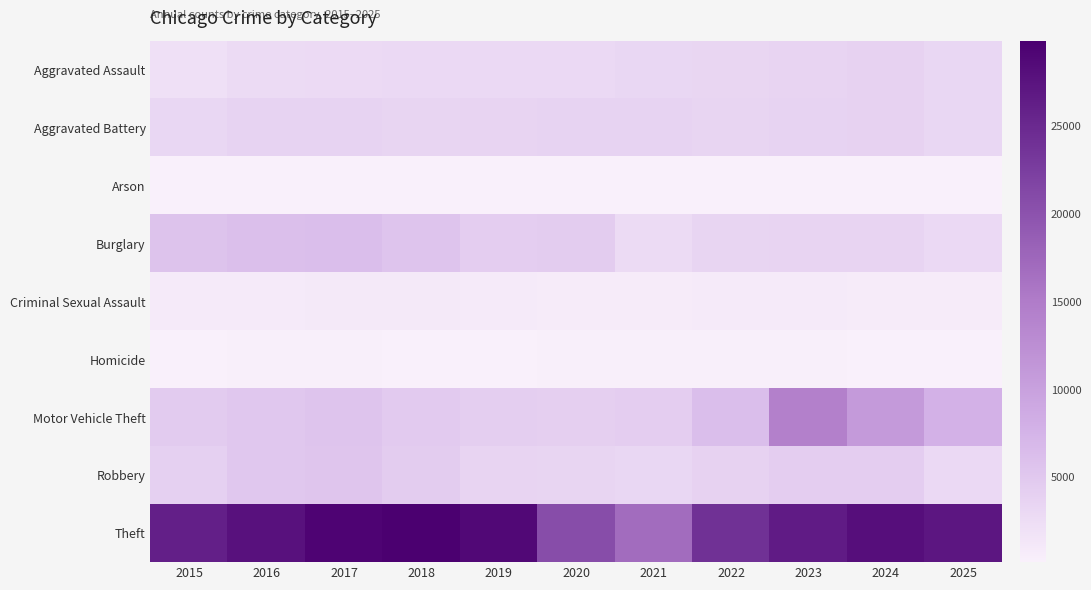

Reading left to right, what are all the values shown in this chart?

Aggravated Assault: 2015=2079	2016=2675	2017=2799	2018=2901	2019=2856	2020=2843	2021=3272	2022=3336	2023=3596	2024=3833	2025=3201
Aggravated Battery: 2015=3223	2016=3747	2017=3703	2018=3492	2019=3596	2020=3726	2021=3726	2022=3418	2023=3751	2024=3868	2025=3290
Arson: 2015=196	2016=253	2017=234	2018=166	2019=163	2020=262	2021=249	2022=189	2023=248	2024=249	2025=186
Burglary: 2015=5625	2016=6117	2017=6268	2018=5388	2019=4406	2020=4493	2021=2602	2022=3444	2023=3562	2024=3626	2025=2877
Criminal Sexual Assault: 2015=882	2016=942	2017=984	2018=977	2019=942	2020=758	2021=839	2022=897	2023=909	2024=844	2025=832
Homicide: 2015=215	2016=330	2017=332	2018=264	2019=243	2020=337	2021=340	2022=324	2023=307	2024=273	2025=186
Motor Vehicle Theft: 2015=4665	2016=5044	2017=5464	2018=4715	2019=4332	2020=4167	2021=4457	2022=6213	2023=14423	2024=10906	2025=7805
Robbery: 2015=3999	2016=5114	2017=5327	2018=4551	2019=3599	2020=3447	2021=3205	2022=3837	2023=4409	2024=4396	2025=2908
Theft: 2015=26060	2016=27771	2017=29393	2018=29875	2019=28731	2020=20627	2021=16893	2022=24034	2023=26519	2024=28067	2025=27141